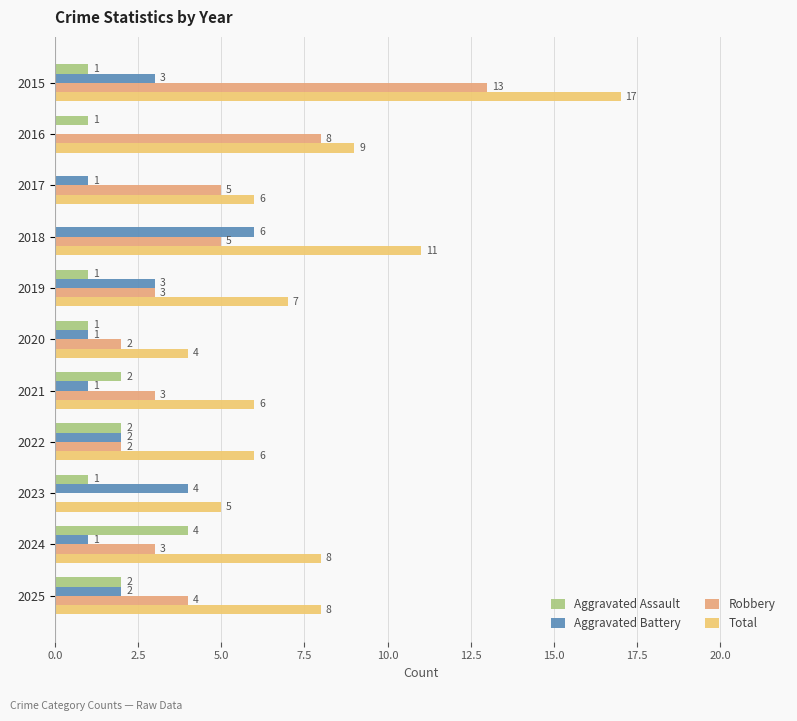

What is the value of the Aggravated Assault bar at the 9th from the left?

1